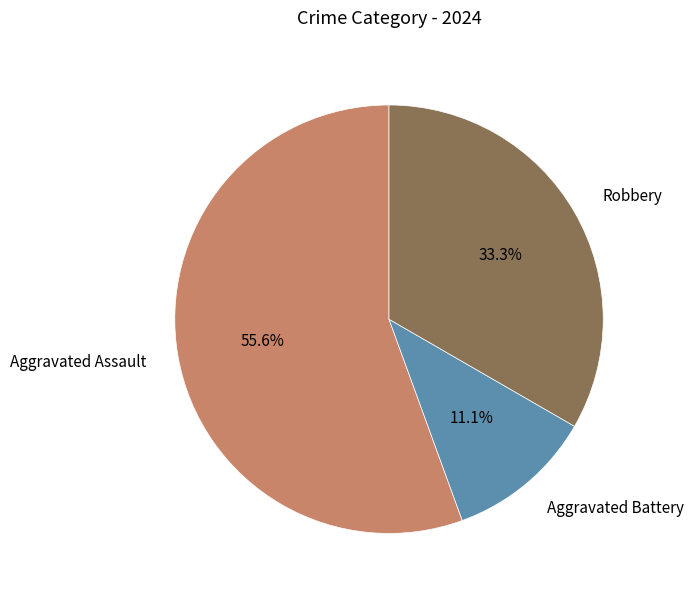

True or false: Aggravated Assault accounts for 56% of the total.

True